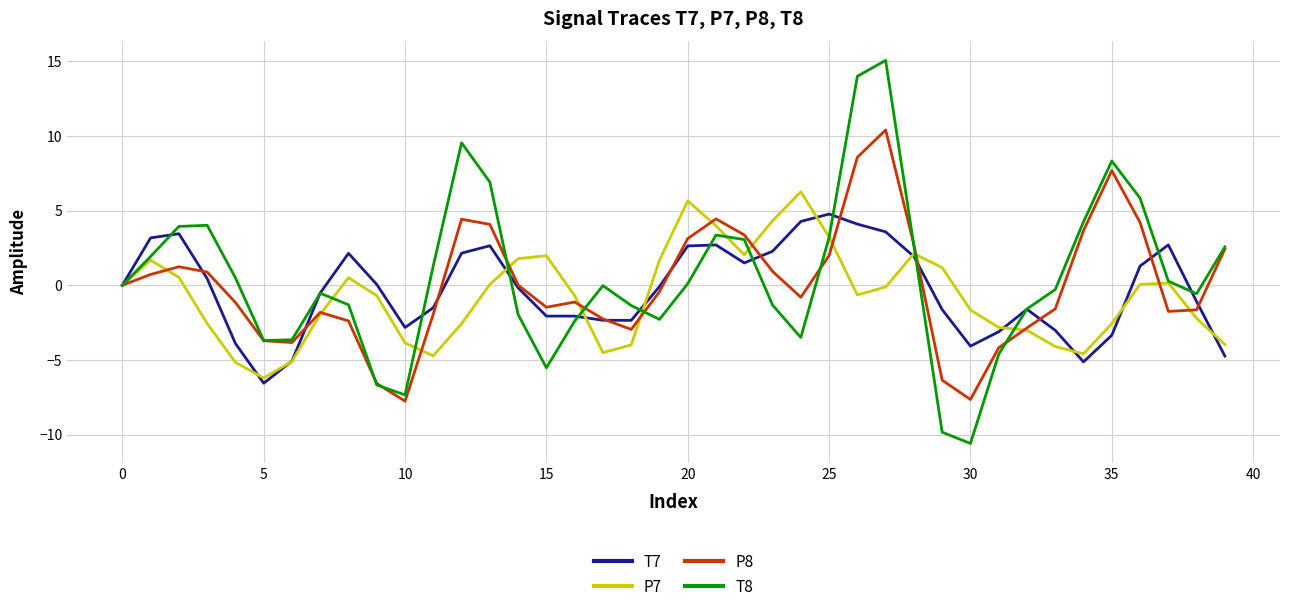

Does the chart display data point markers on the line(s)?

No